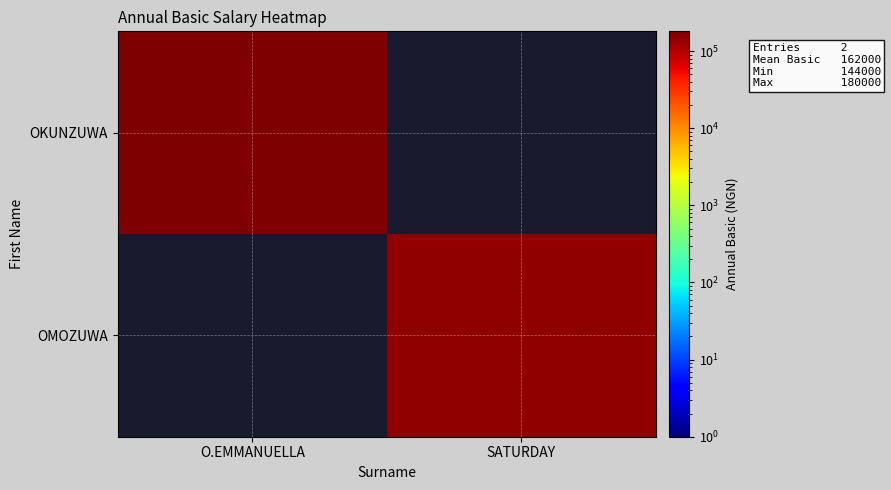

Rank the series at SATURDAY from highest to lowest value.

OKUNZUWA, OMOZUWA